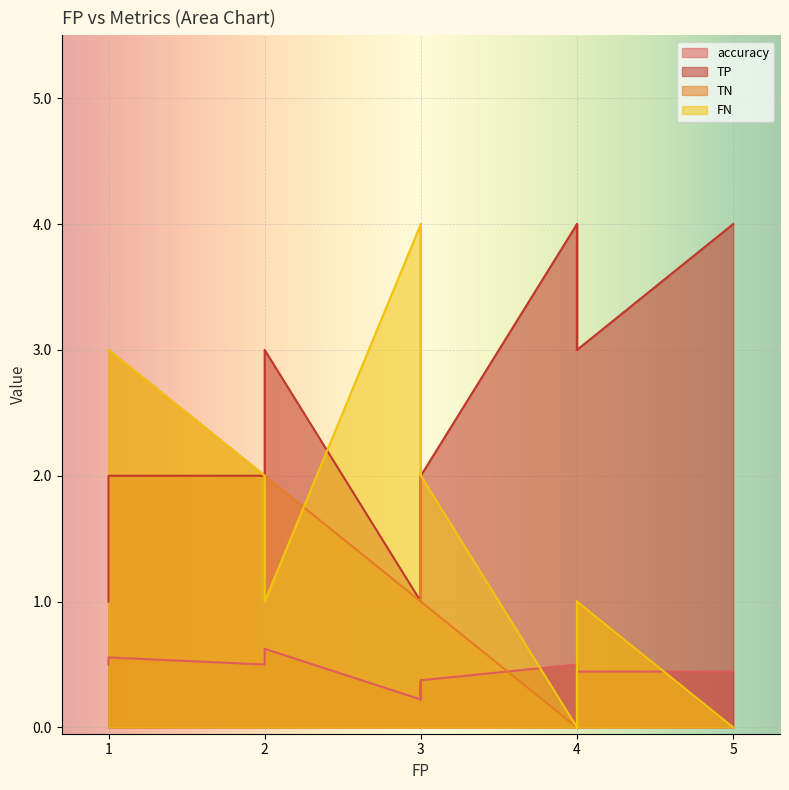

How many distinct data groups are displayed?

4